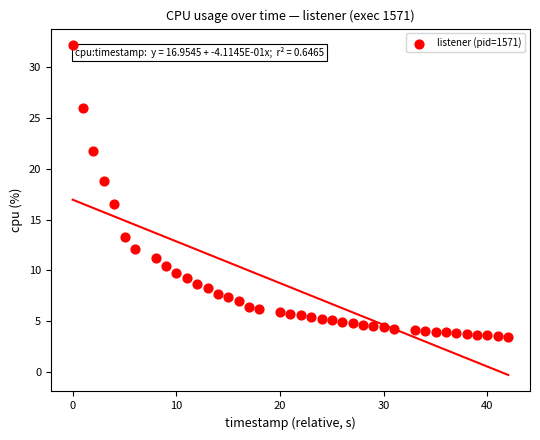

What Y value in the scatter plot is closest to 17?

16.5